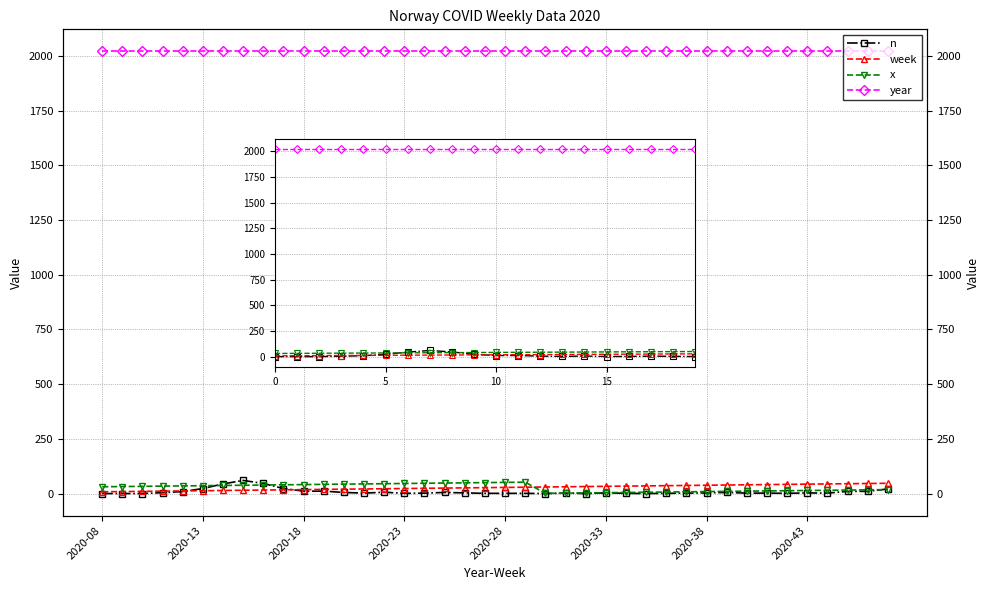

What is the spread (max minus min) of values at 17?

2015